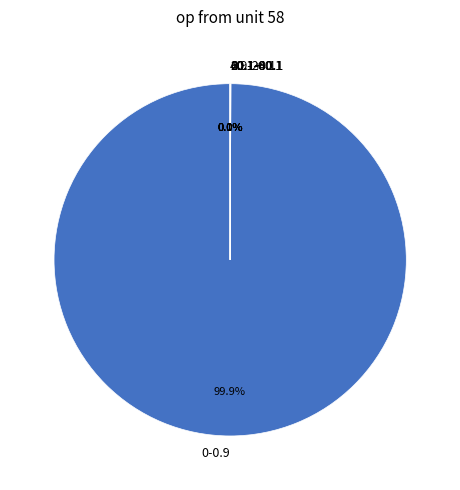

What is the largest slice in the pie chart?

0-0.9